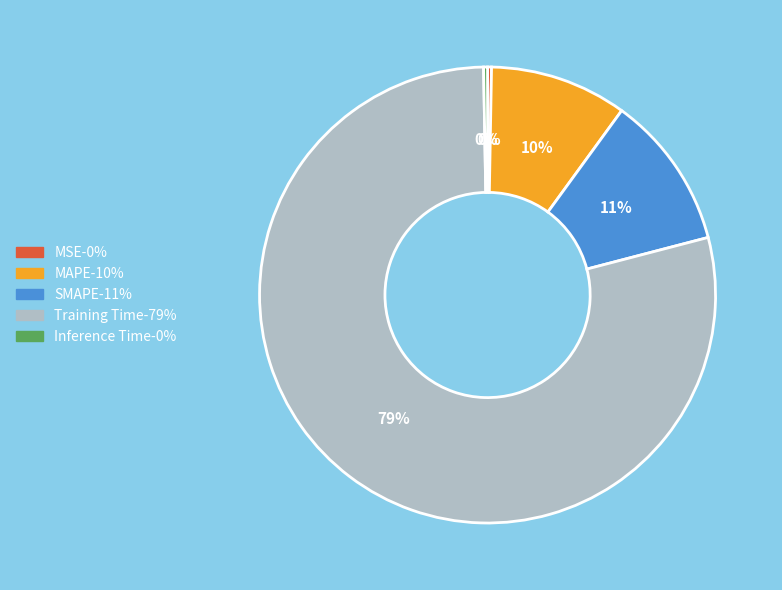

Is it true that Inference Time is 0% of the pie?

True